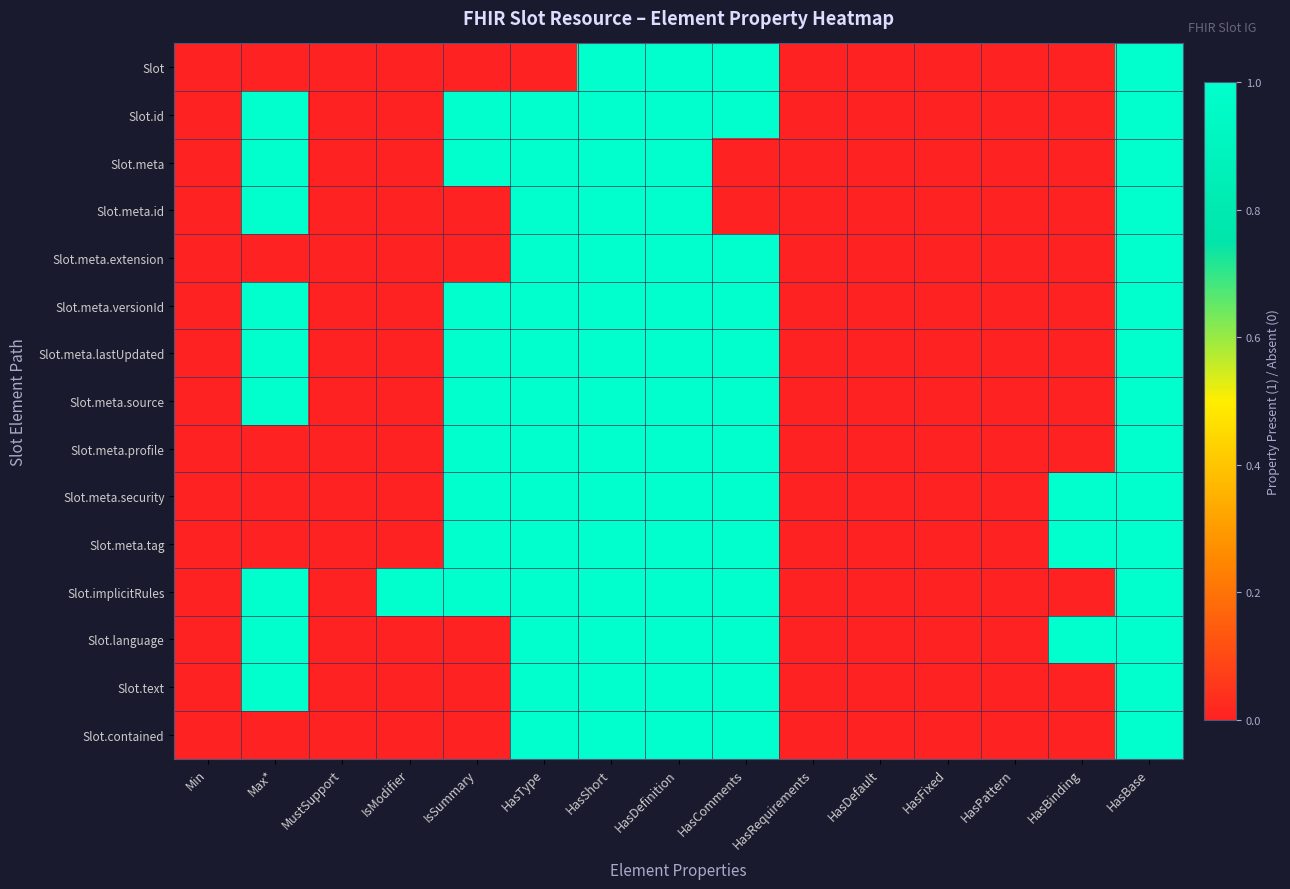

Which series has the largest range (max minus min)?

Slot